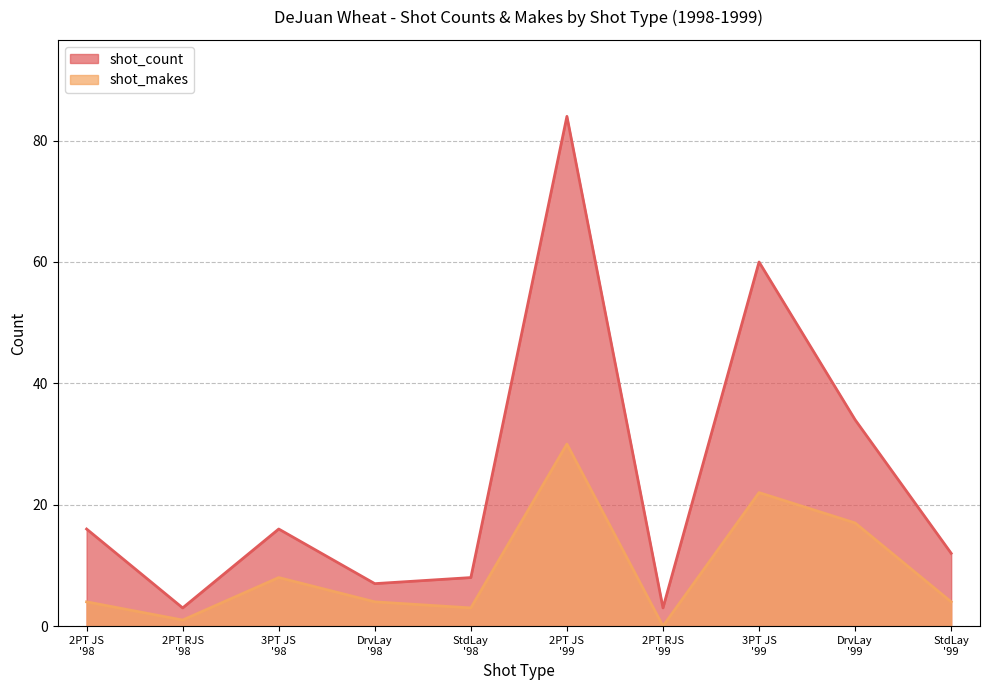

Which series has the largest total across all categories?

shot_count